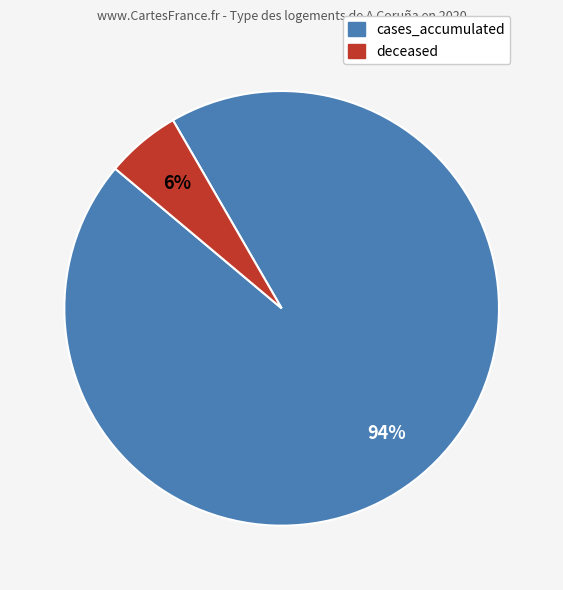

Do deceased and cases_accumulated together represent more than half of the pie?

Yes